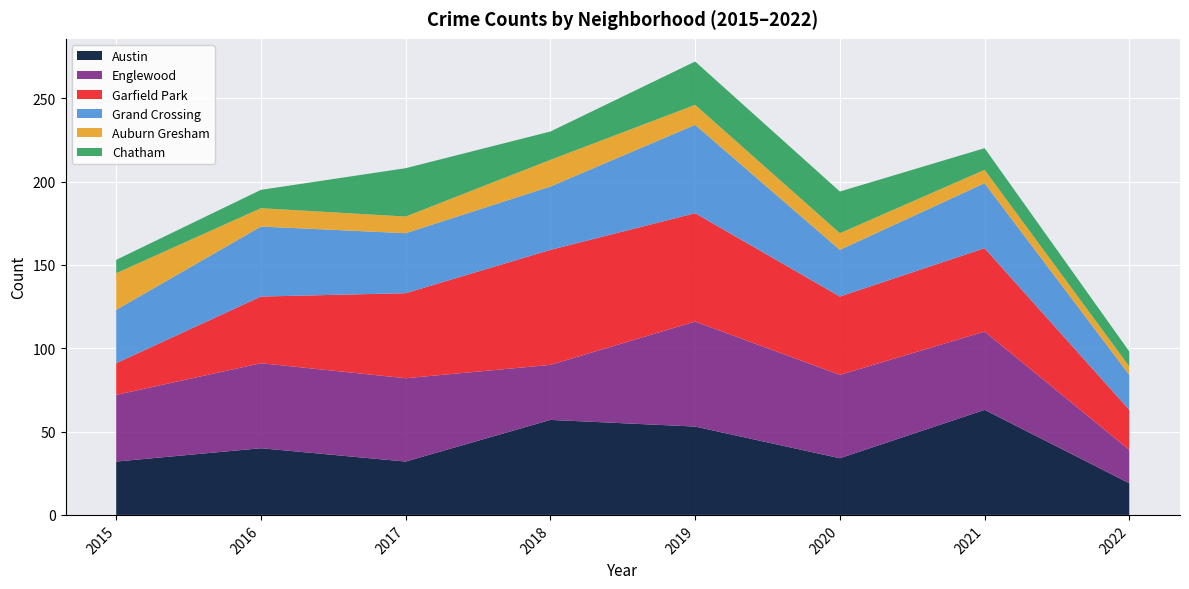

Reading right to left, list all the values displayed in this chart.

Austin: 2022=19	2021=63	2020=34	2019=53	2018=57	2017=32	2016=40	2015=32
Englewood: 2022=20	2021=47	2020=50	2019=63	2018=33	2017=50	2016=51	2015=40
Garfield Park: 2022=24	2021=50	2020=47	2019=65	2018=69	2017=51	2016=40	2015=19
Grand Crossing: 2022=21	2021=39	2020=28	2019=53	2018=38	2017=36	2016=42	2015=32
Auburn Gresham: 2022=5	2021=8	2020=10	2019=12	2018=16	2017=10	2016=11	2015=22
Chatham: 2022=9	2021=13	2020=25	2019=26	2018=17	2017=29	2016=11	2015=8